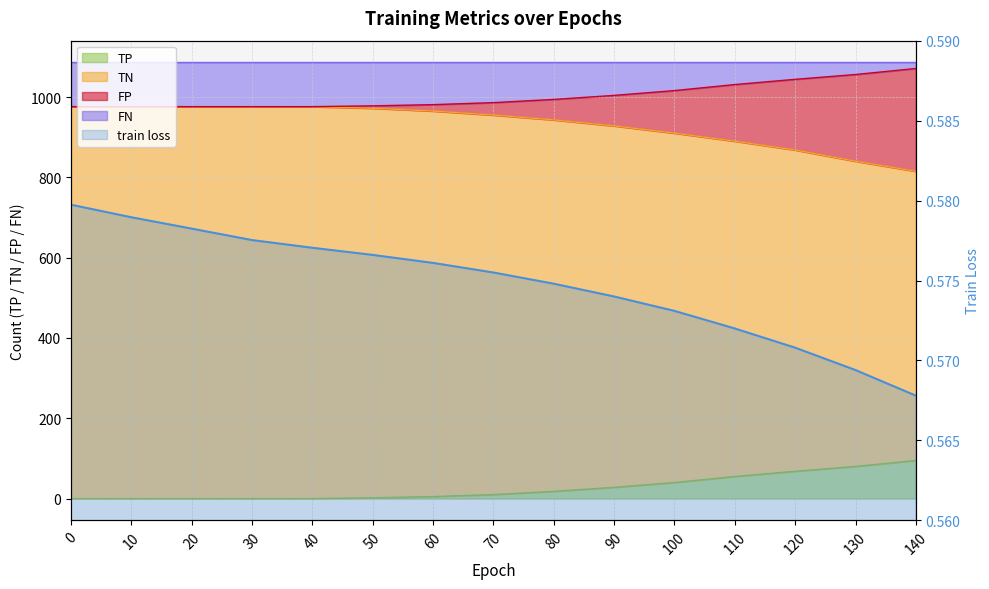

Reading right to left, extract all data points from this chart.

train loss: 140=0.6	130=0.6	120=0.6	110=0.6	100=0.6	90=0.6	80=0.6	70=0.6	60=0.6	50=0.6	40=0.6	30=0.6	20=0.6	10=0.6	0=0.6
TP: 140=95.0	130=80.0	120=68.0	110=55.0	100=40.0	90=28.0	80=18.0	70=10.0	60=5.0	50=2.0	40=0.0	30=0.0	20=0.0	10=0.0	0=0.0
TN: 140=815.0	130=840.0	120=868.0	110=890.0	100=910.0	90=928.0	80=943.0	70=955.0	60=965.0	50=972.0	40=976.0	30=976.0	20=976.0	10=976.0	0=976.0
FP: 140=1071.0	130=1056.0	120=1044.0	110=1031.0	100=1016.0	90=1004.0	80=994.0	70=986.0	60=981.0	50=978.0	40=976.0	30=976.0	20=976.0	10=976.0	0=976.0